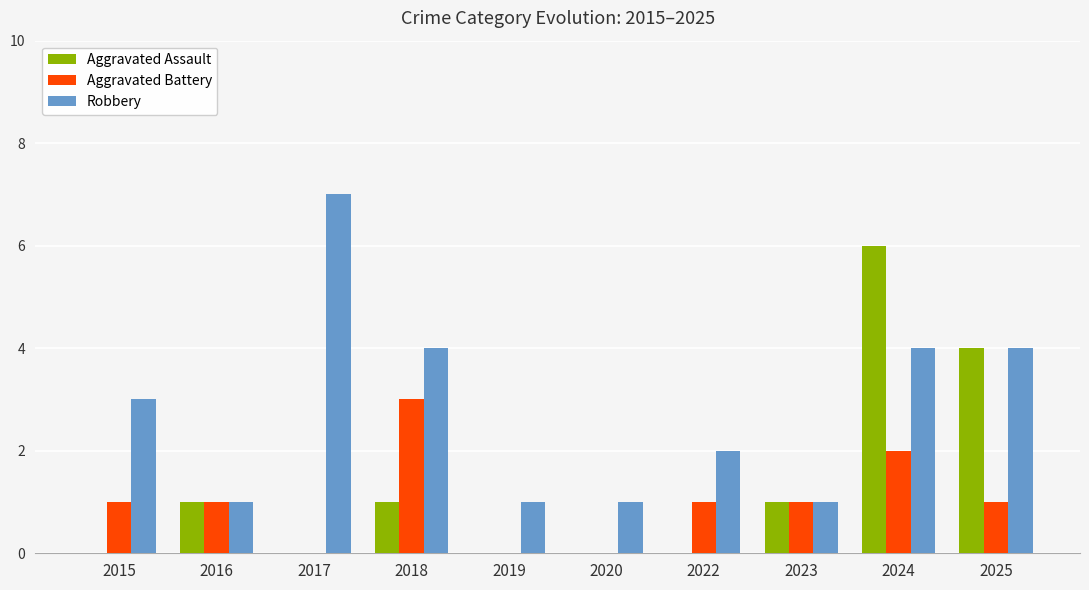

Is it true that Aggravated Assault equals 0 at 2023?

False